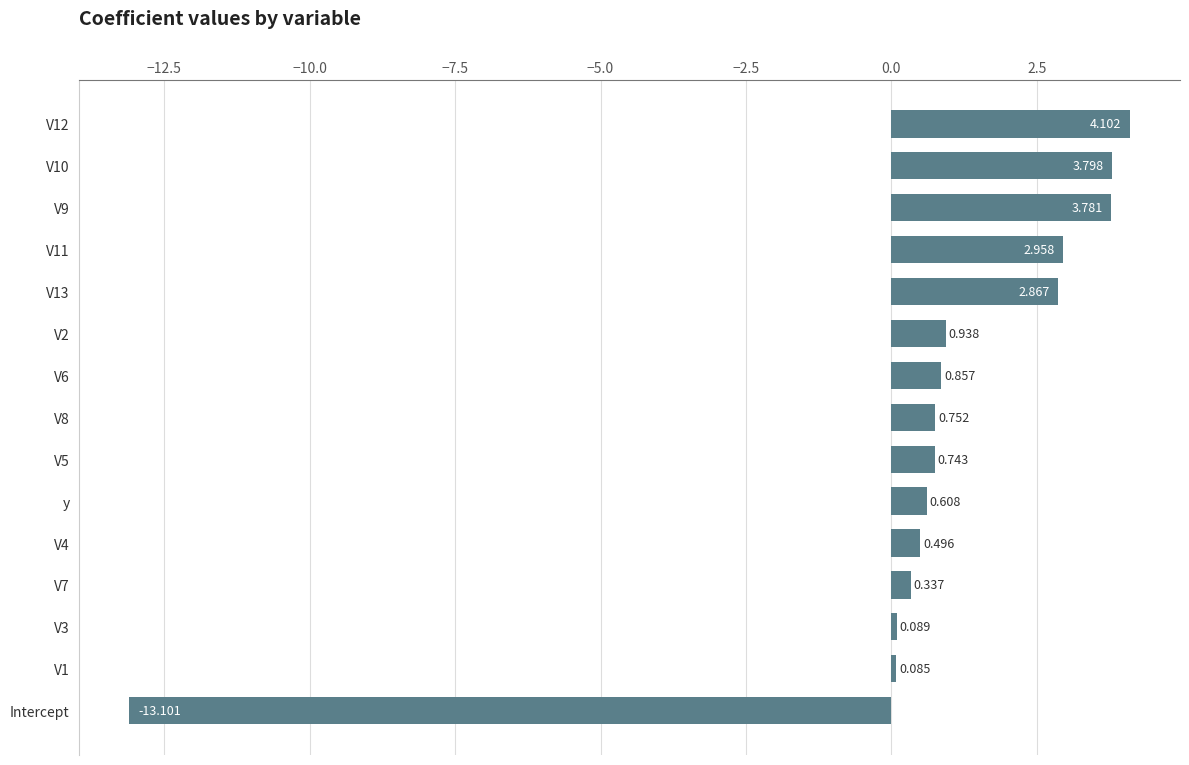

Does the chart contain any negative values?

Yes